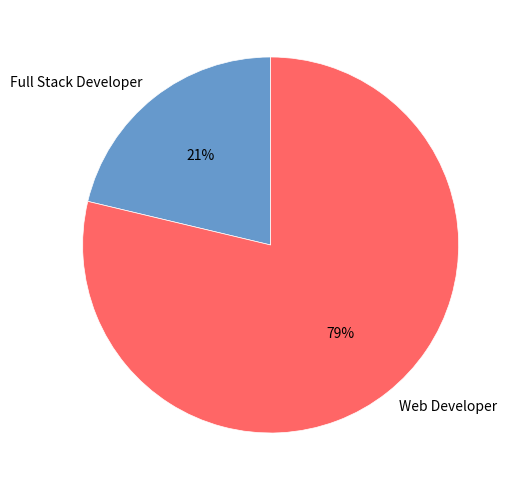

What percentage is the Full Stack Developer slice, to the nearest percent?

21%